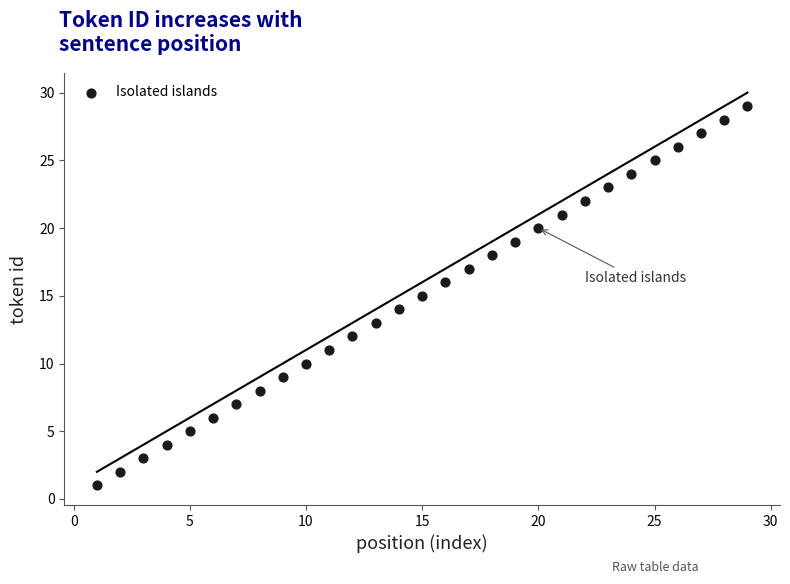

What is the range of Y values (max minus min)?

28